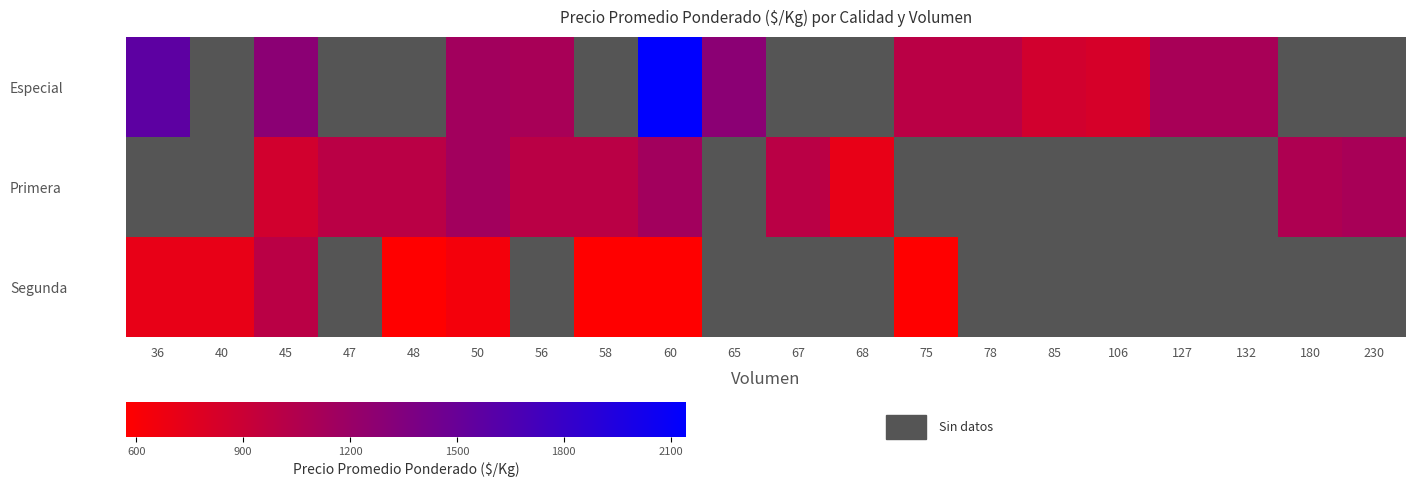

Is it true that Especial equals 3230.8 at 60?

False